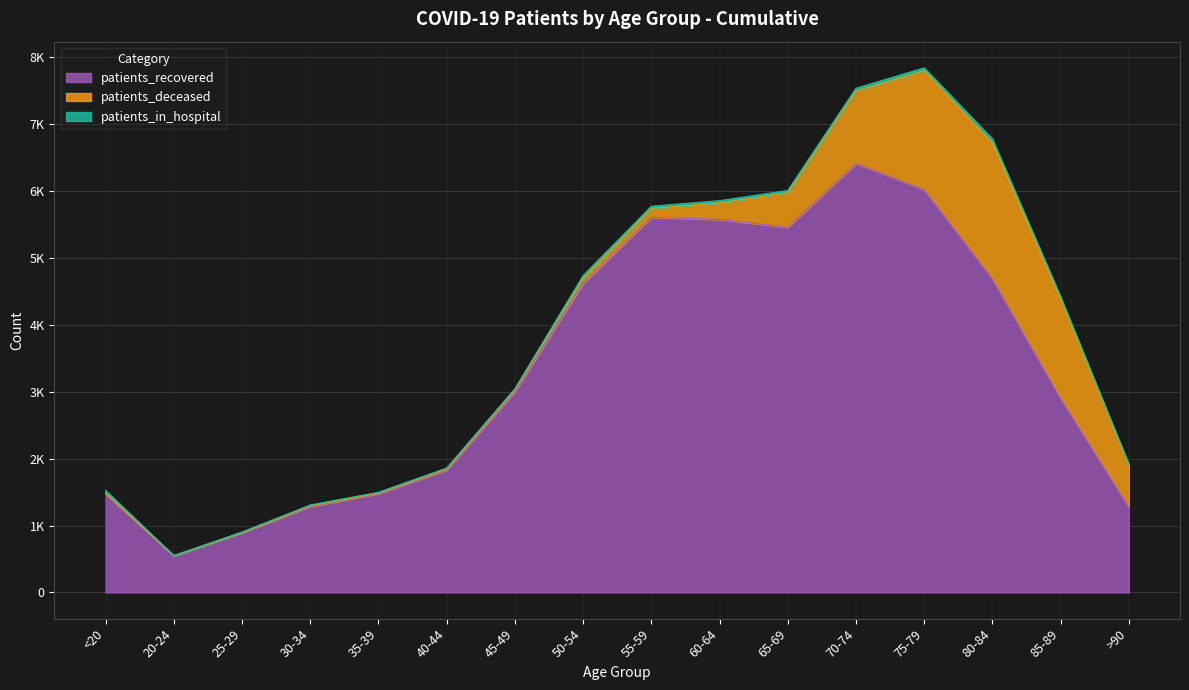

What is the total value across all series at <20?

1524